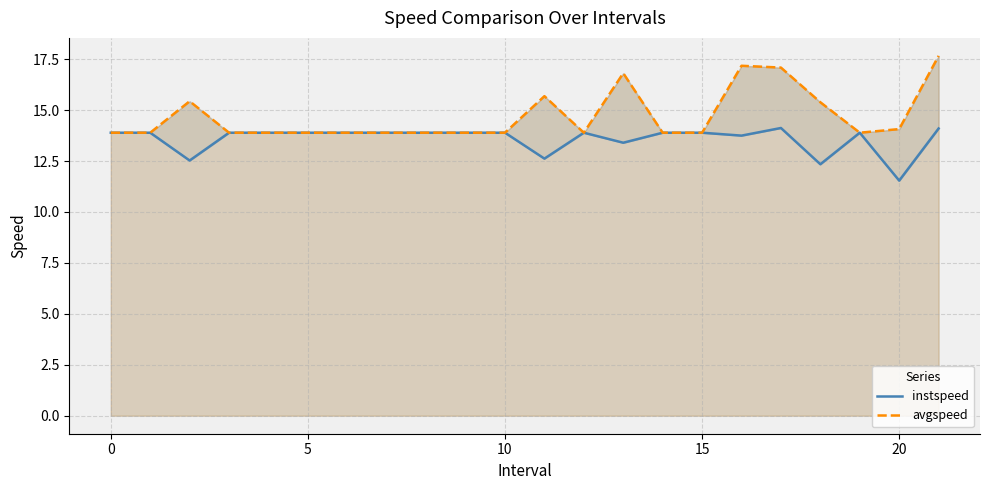

What are all the series names shown in the legend?

instspeed, avgspeed